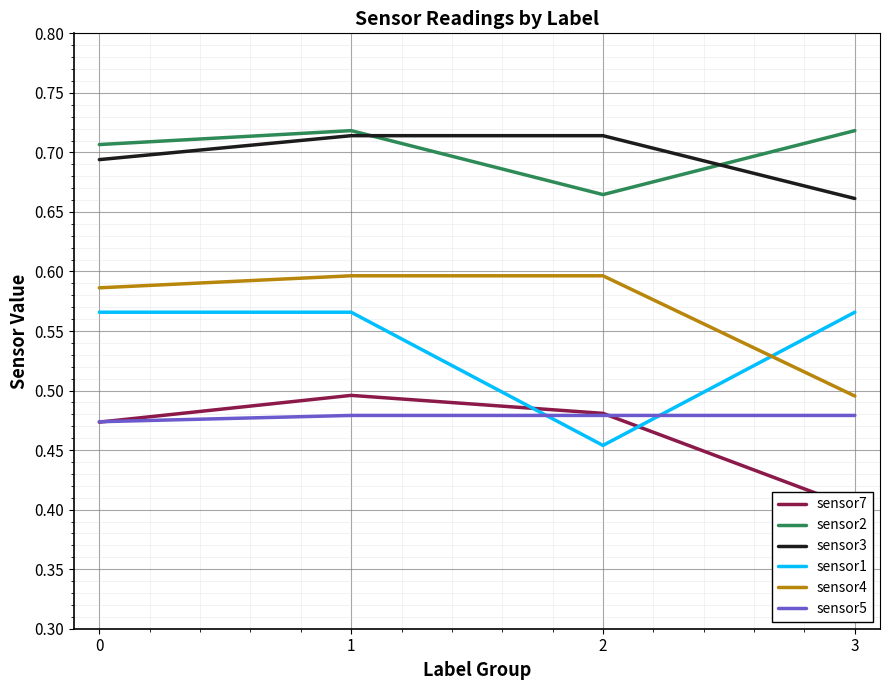

True or false: sensor7 has more than 2 interior local peaks.

False